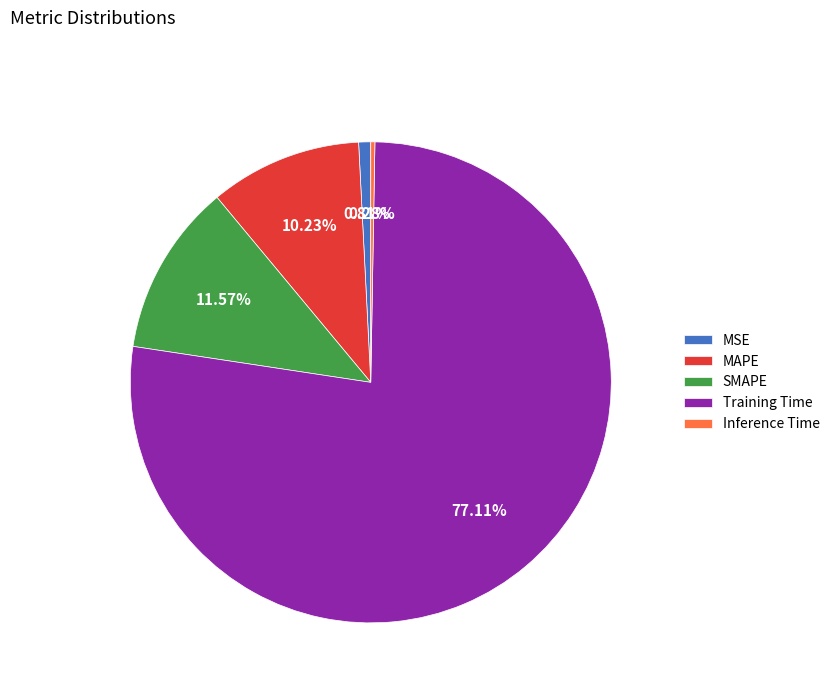

Which category has the biggest portion of the pie?

Training Time